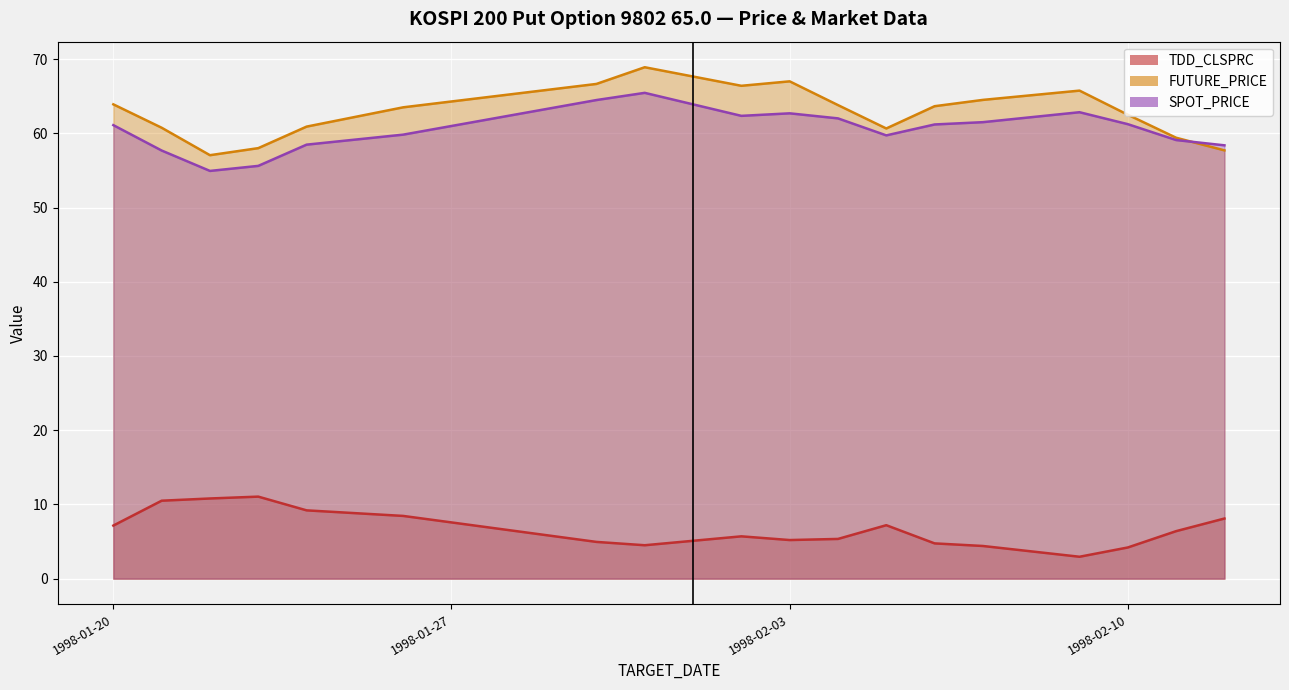

Does the chart display data point markers on the line(s)?

No